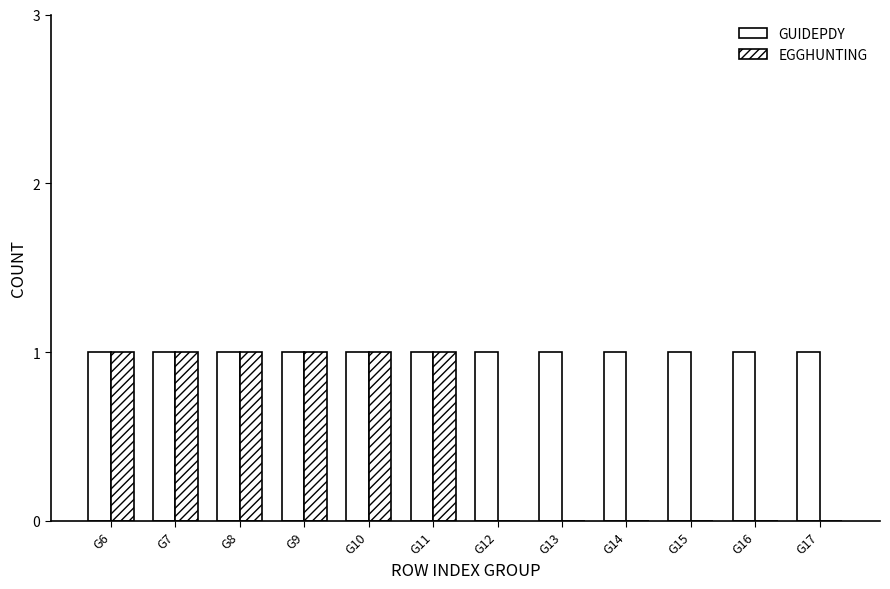

Reading right to left, what are all the values shown in this chart?

GUIDEPDY: 1	1	1	1	1	1	1	1	1	1	1	1
EGGHUNTING: 0	0	0	0	0	0	1	1	1	1	1	1